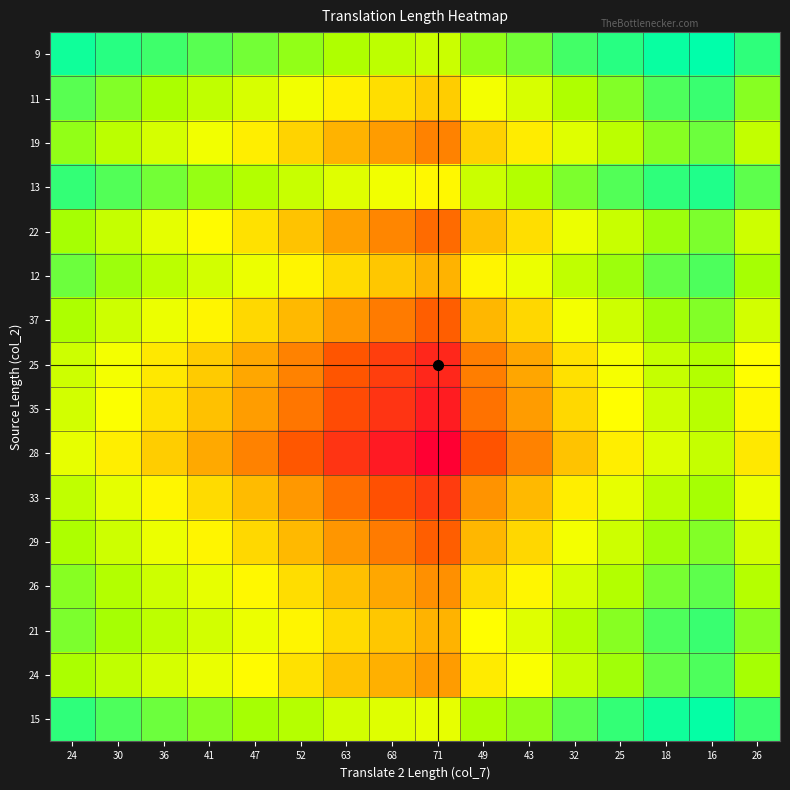

What is the total value across all series at 49?

1625